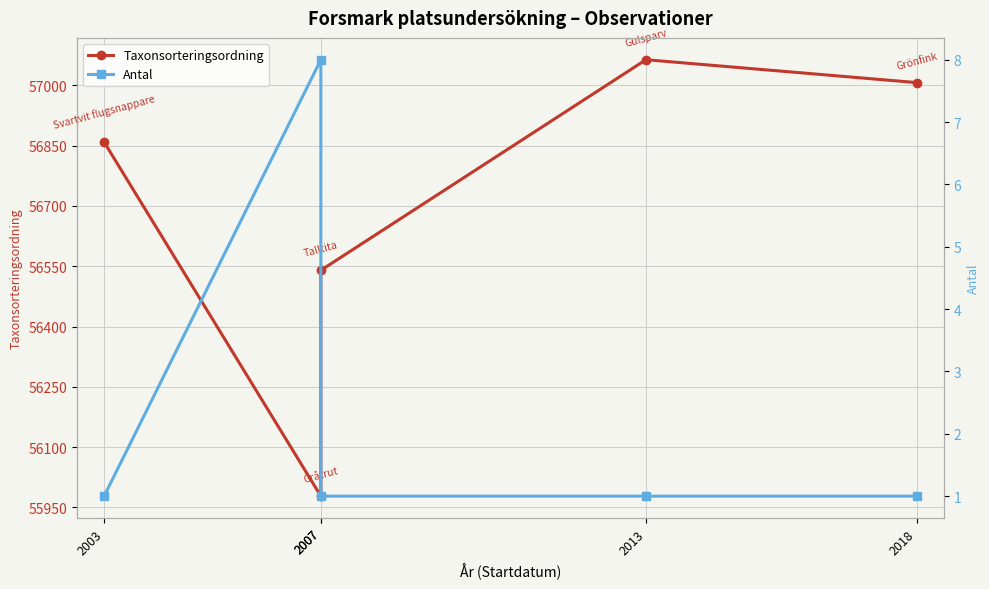

Which series has the largest total across all categories?

Taxonsorteringsordning